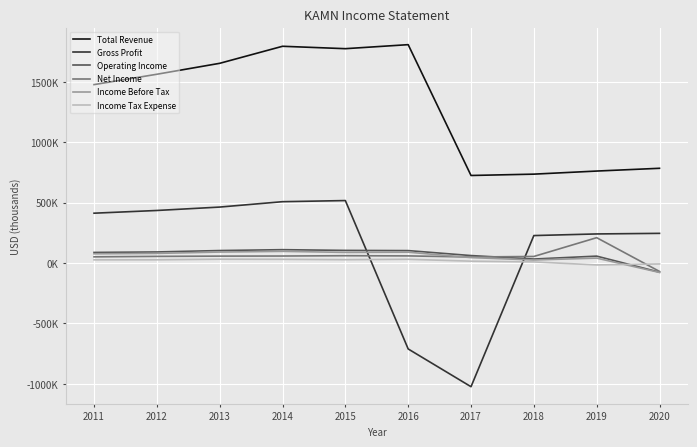

Reading right to left, extract all data points from this chart.

Total Revenue: 784500	761600	736000	724900	1808400	1775100	1795000	1653900	1563300	1477500
Gross Profit: 245600	240800	227300	-1024400	-711800	517200	507900	463300	435100	412600
Operating Income: -75900	57100	33000	61700	102800	104500	110500	103300	91600	87600
Net Income: -69700	209800	54200	49800	58900	60400	57900	57100	55000	51100
Income Before Tax: -78200	40600	25100	44900	89700	88000	96500	90700	79700	76300
Income Tax Expense: -7700	-15900	9100	15200	30900	27600	30700	31600	26700	26300